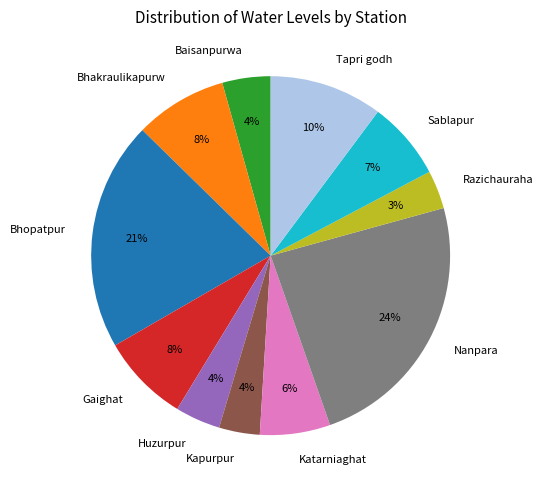

How many segments does this pie chart have?

11